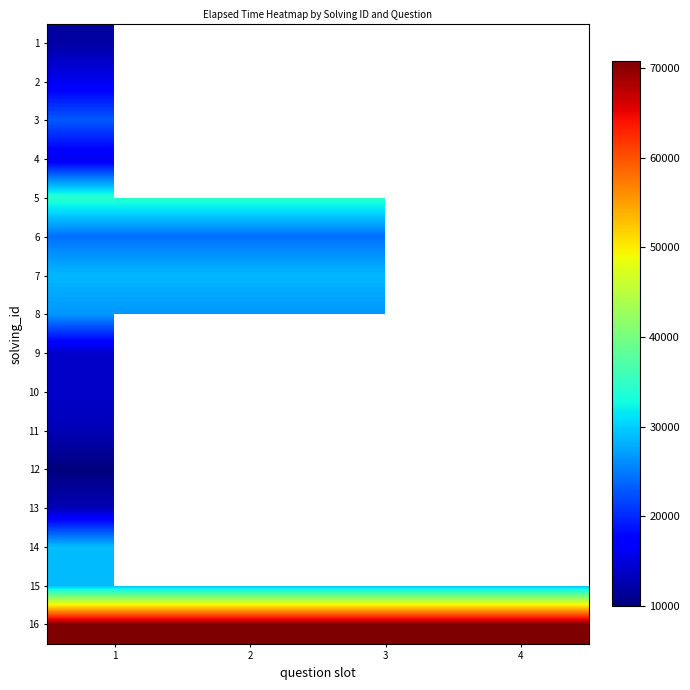

At which category is the sum across all series the highest?

1